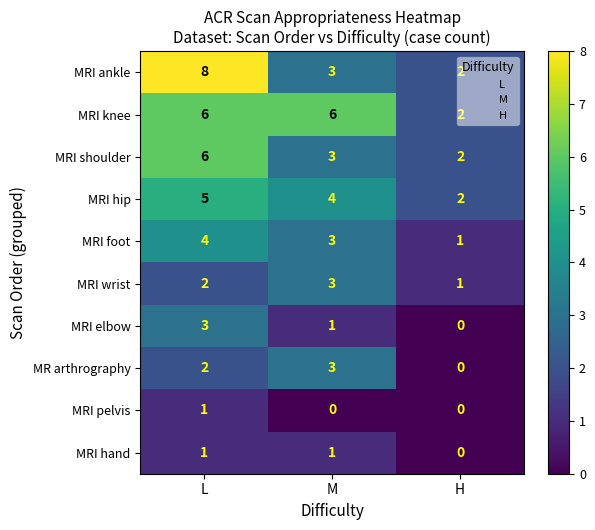

What is the difference between the maximum and minimum values in the MR arthrography series?

3